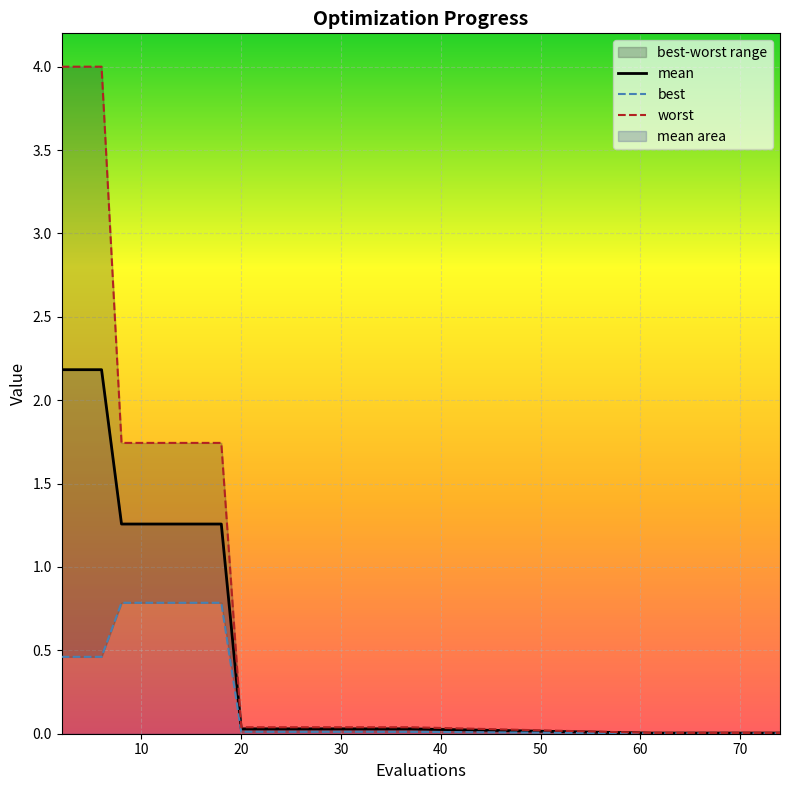

How many distinct data groups are displayed?

3